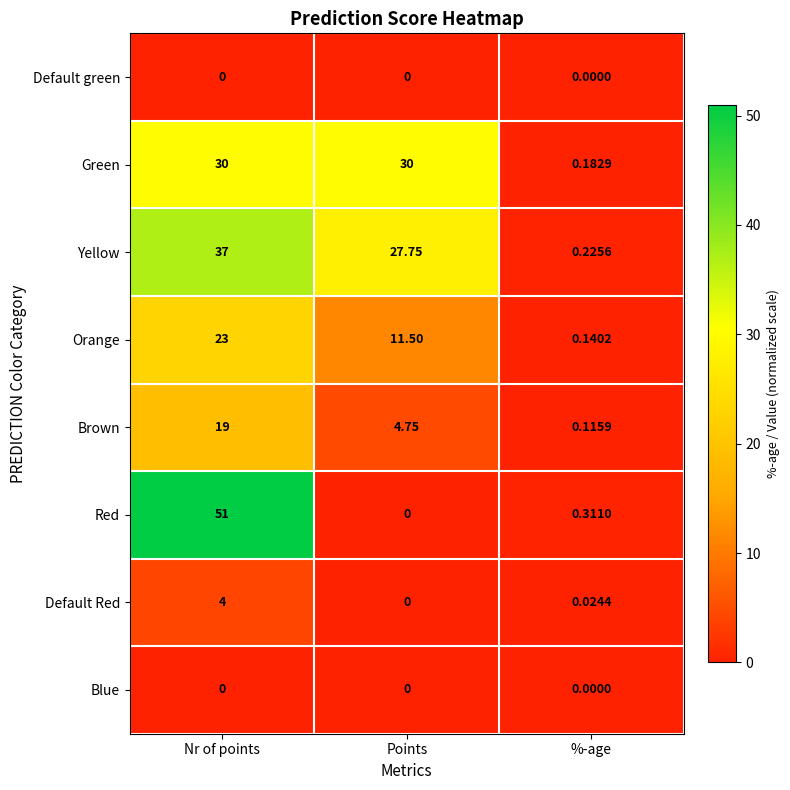

Where does the Brown series first go above 4?

Nr of points